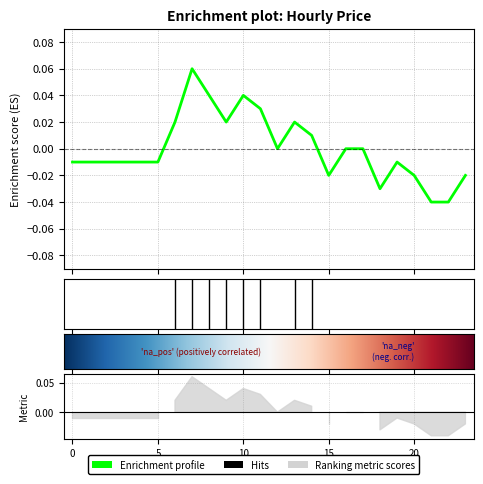

Where is the data nearest to the value 0?

12